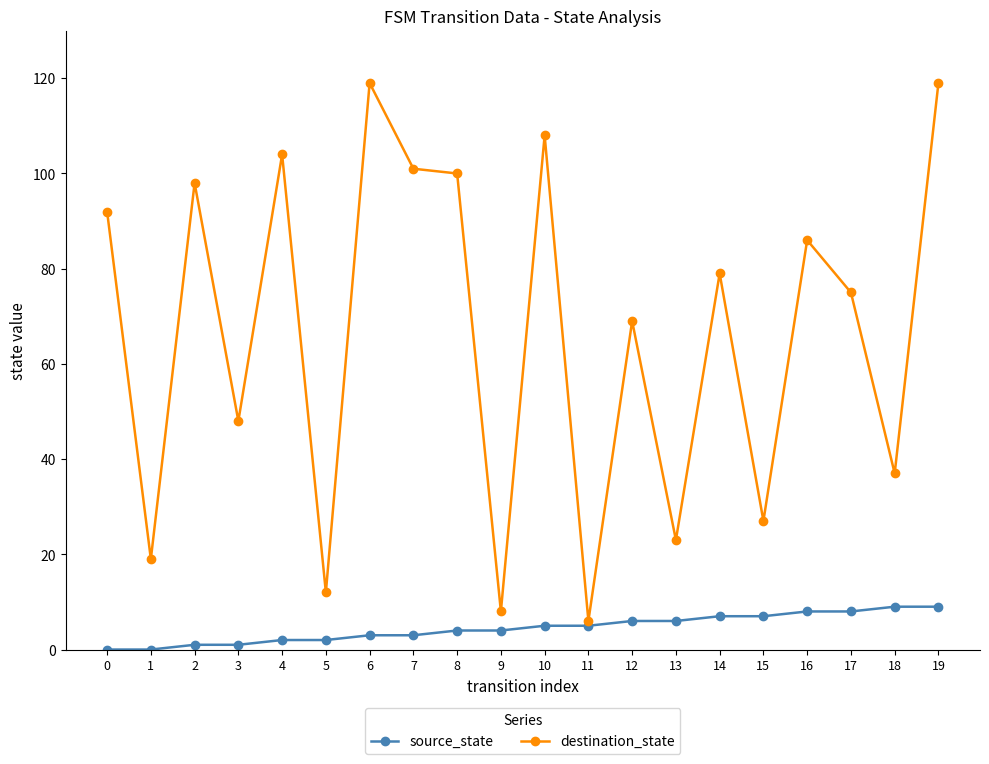

The value of destination_state at 0 is 92. True or false?

True